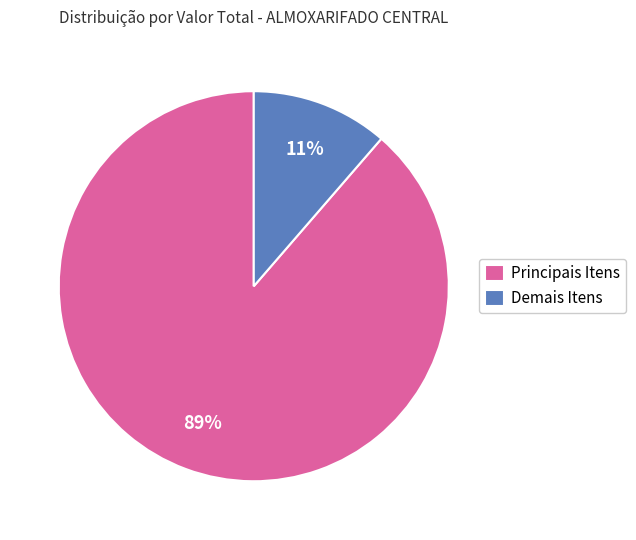

Rank the categories by value from highest to lowest.

Principais Itens, Demais Itens